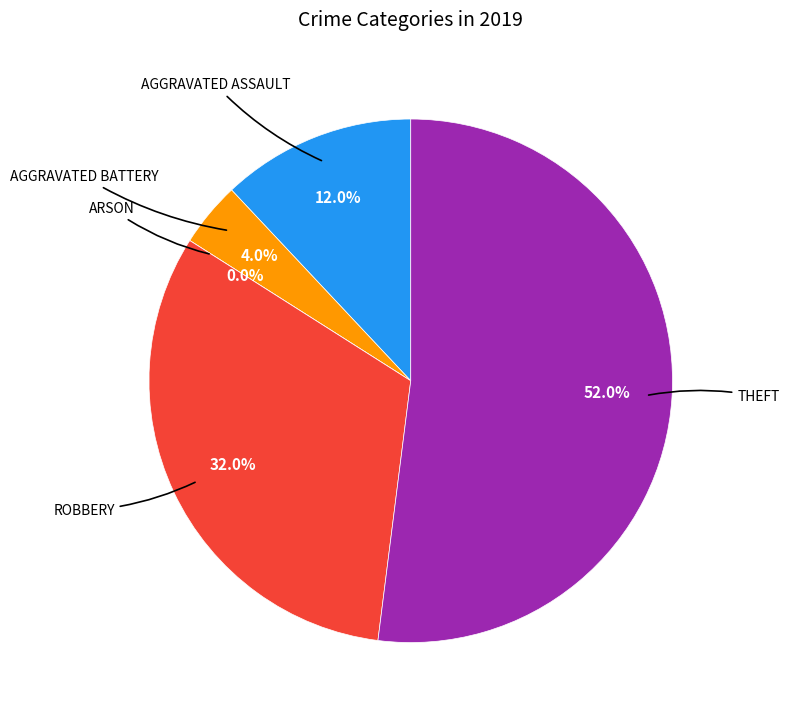

Count the number of slices in the pie.

5